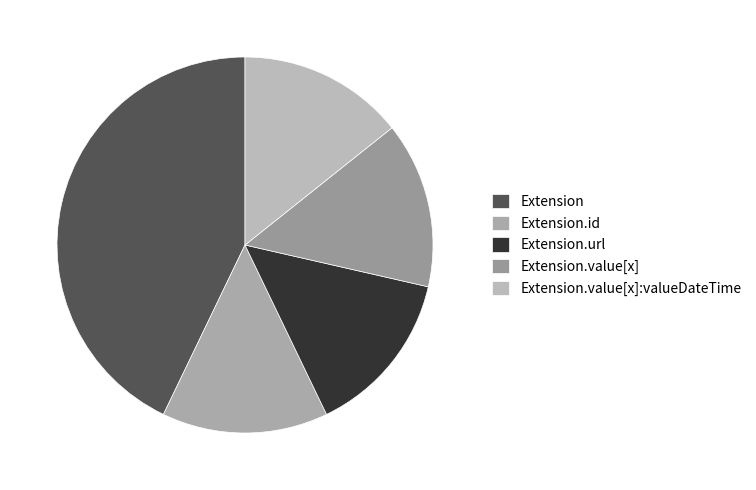

How many segments does this pie chart have?

5